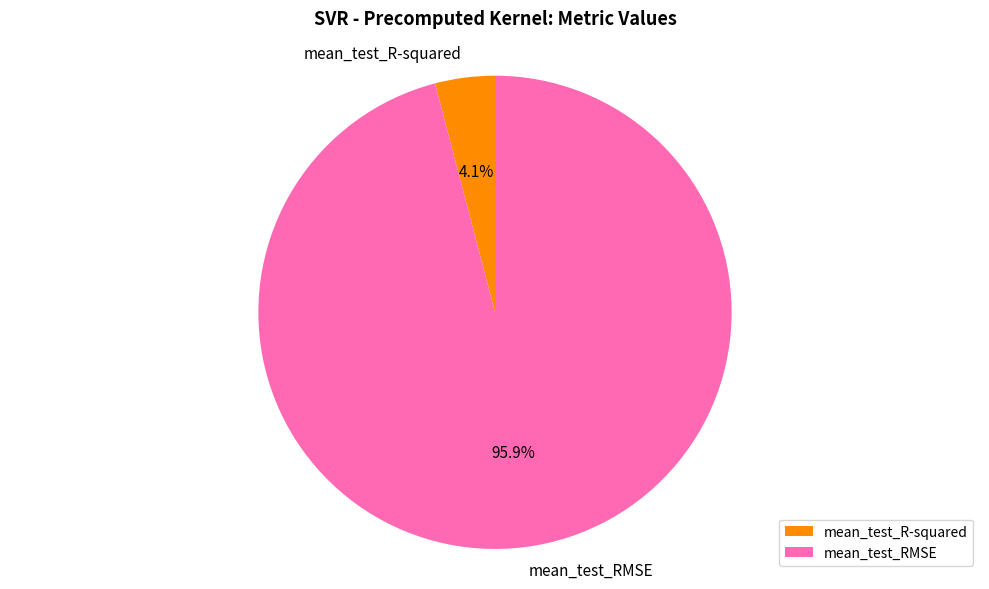

How many segments does this pie chart have?

2